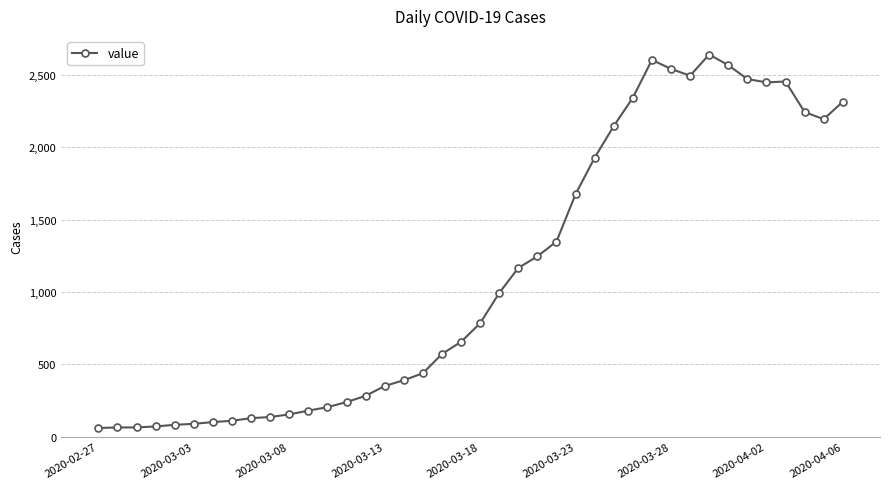

What is the minimum value shown in the chart?

61